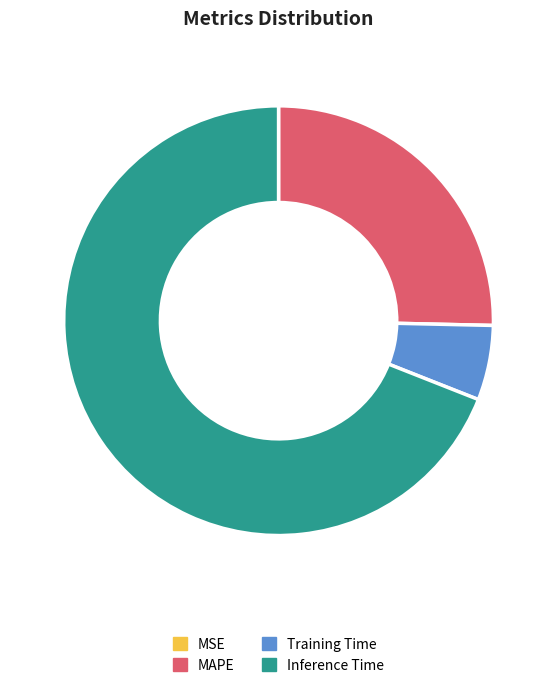

Which slice represents more than half of the pie?

Inference Time